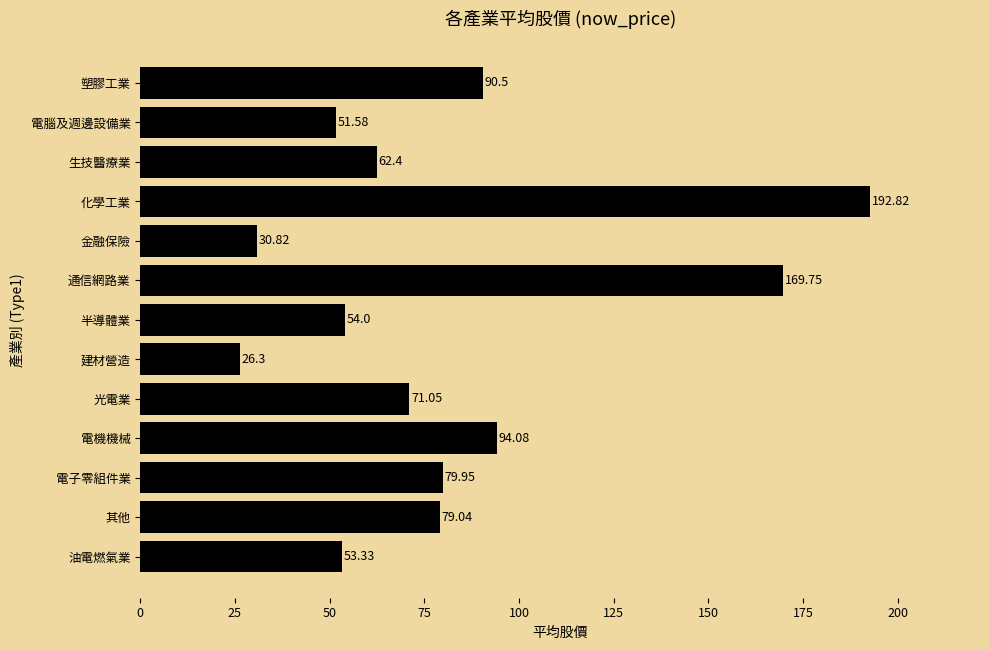

What is the average value?

81.2